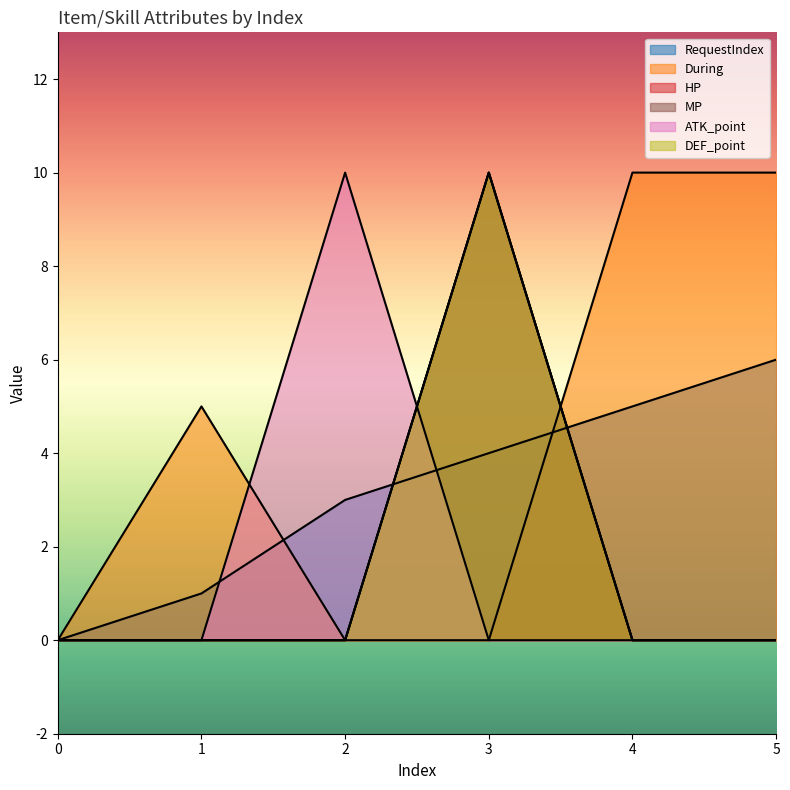

How many intersections are there between MP and RequestIndex?

2